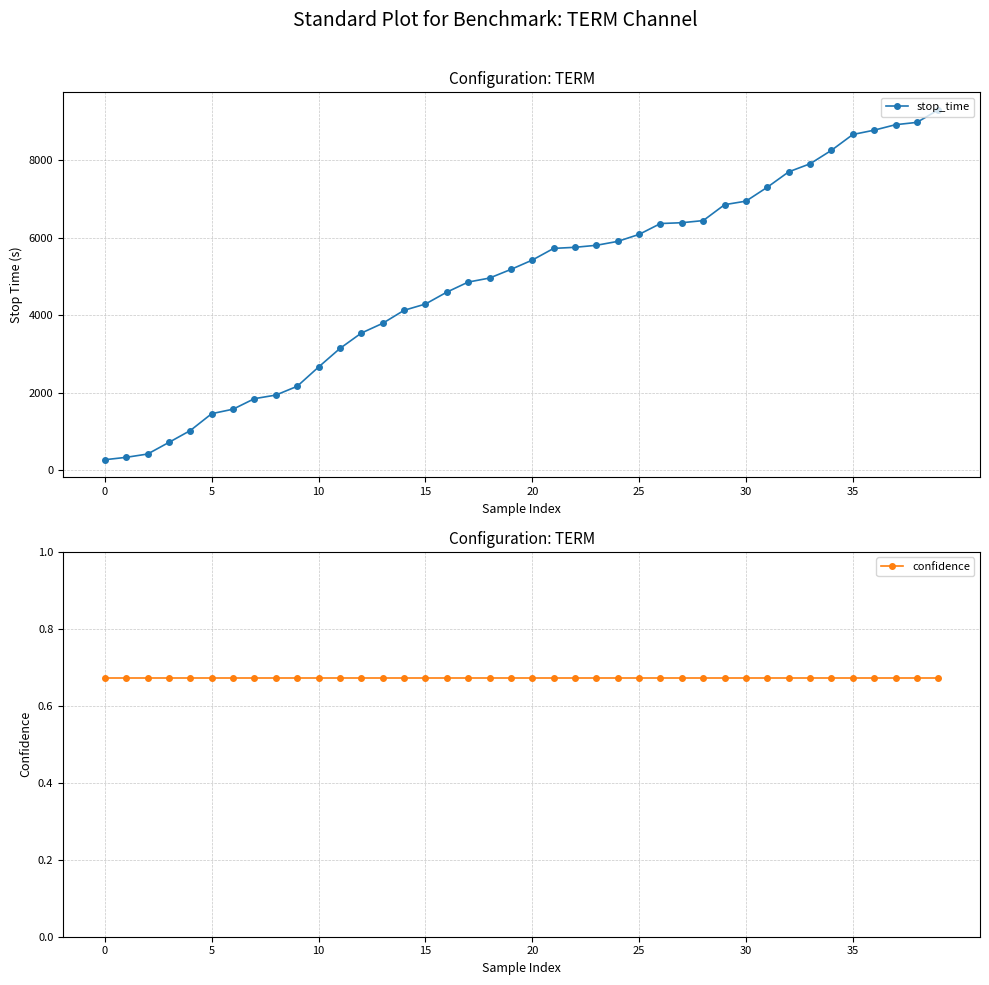

What is the greatest value displayed?

9302.0